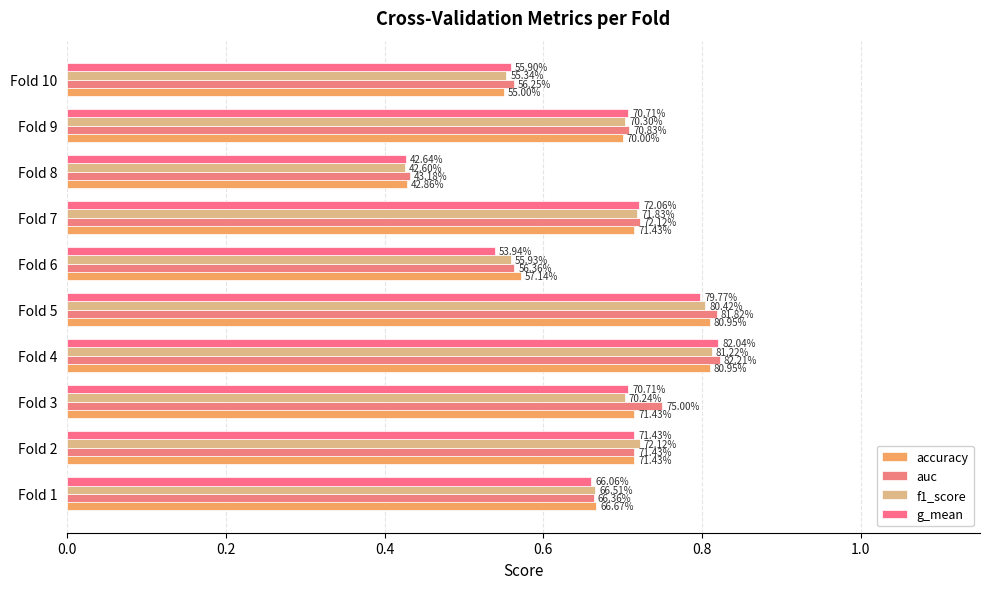

What position from the left is 0.0?

1